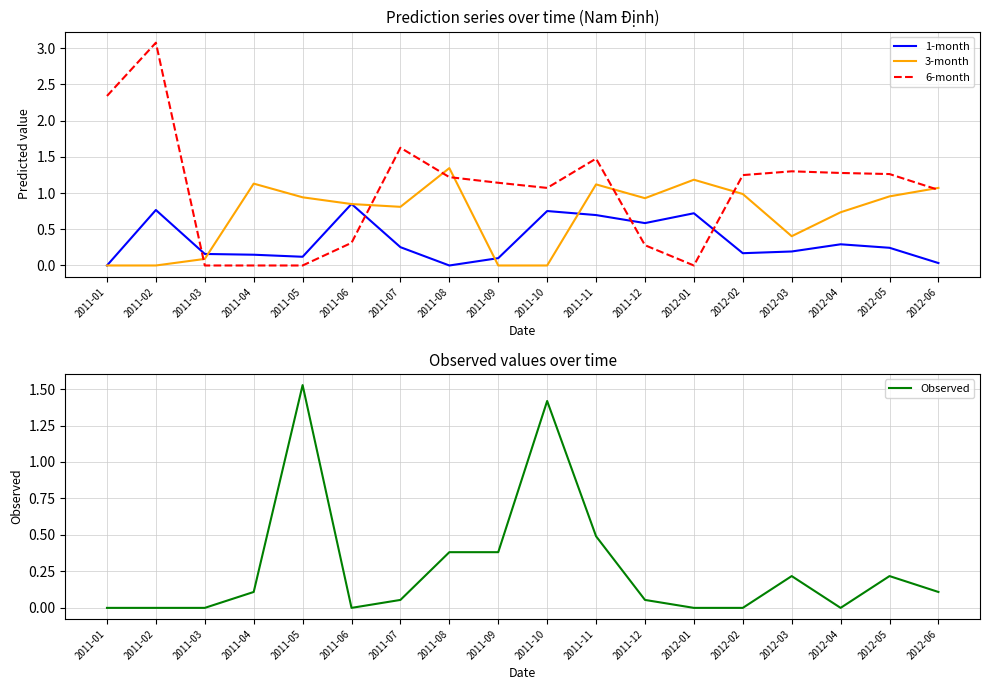

Which series has the widest spread of values?

6-month